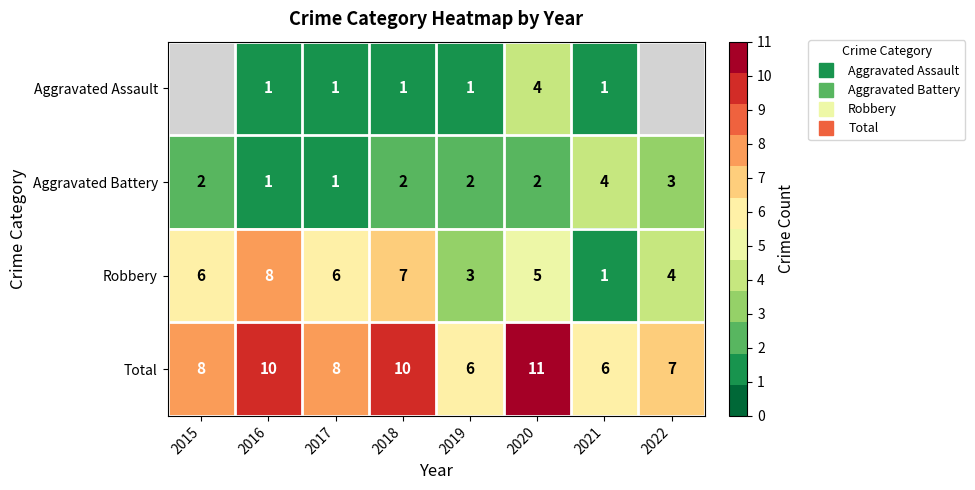

Count the number of data series in this chart.

4